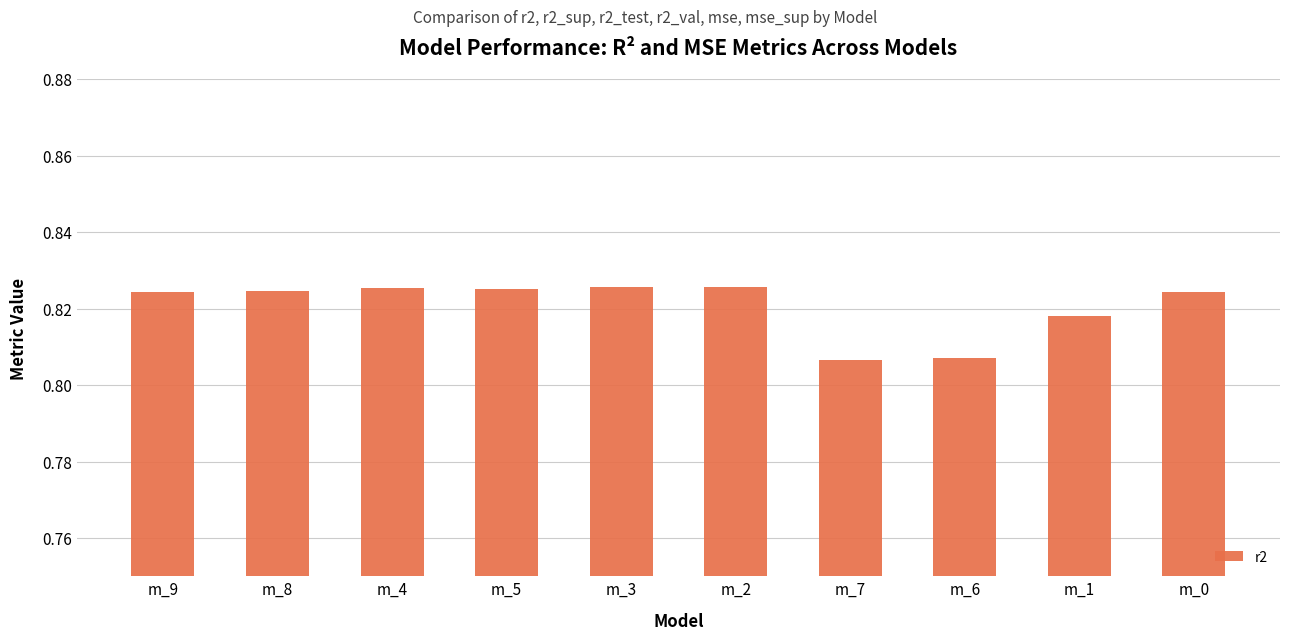

What is the sum of the values at m_2 and m_0?

1.6